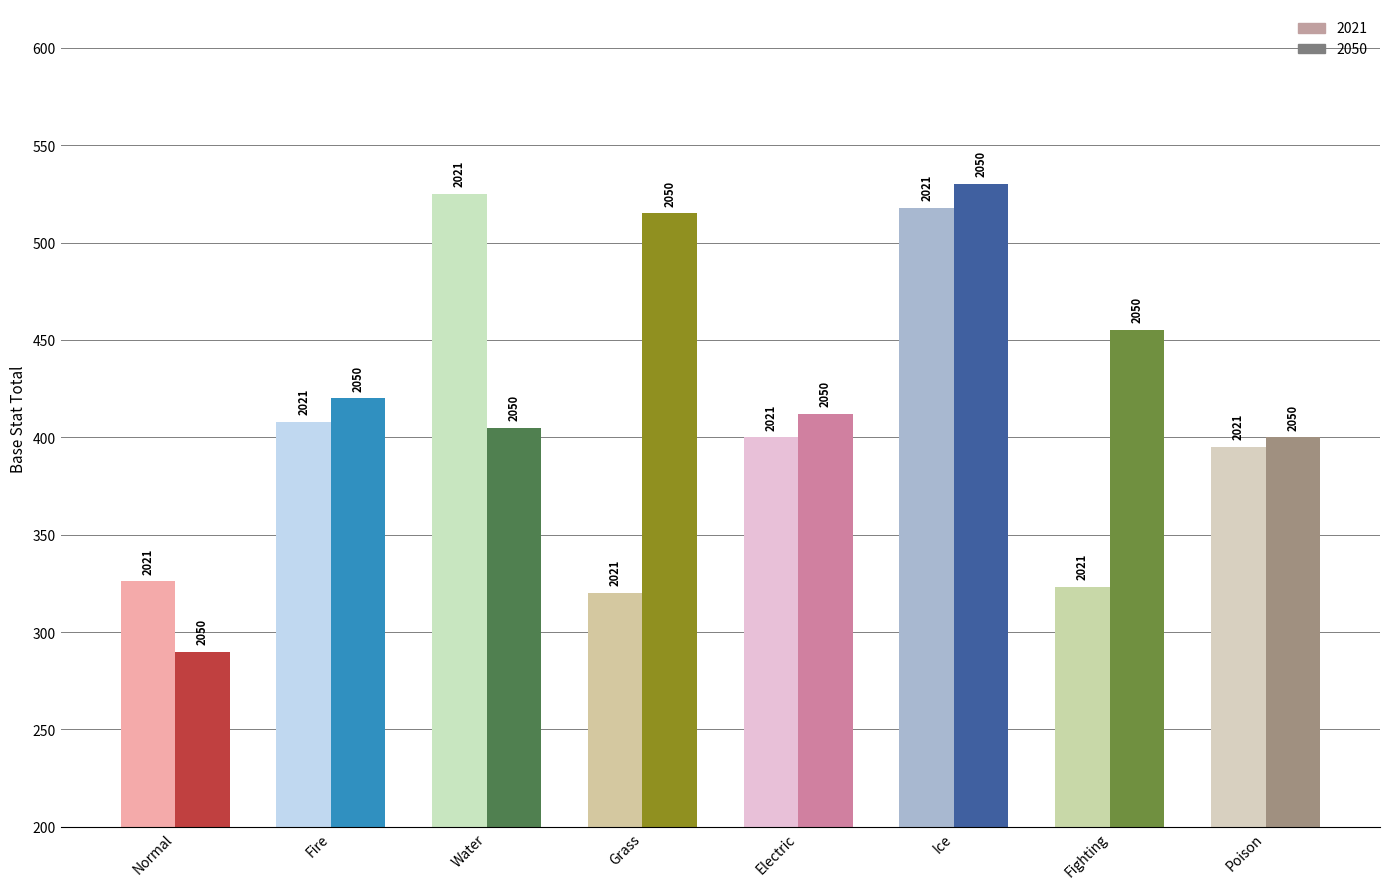

At which category is the sum across all series the highest?

Ice